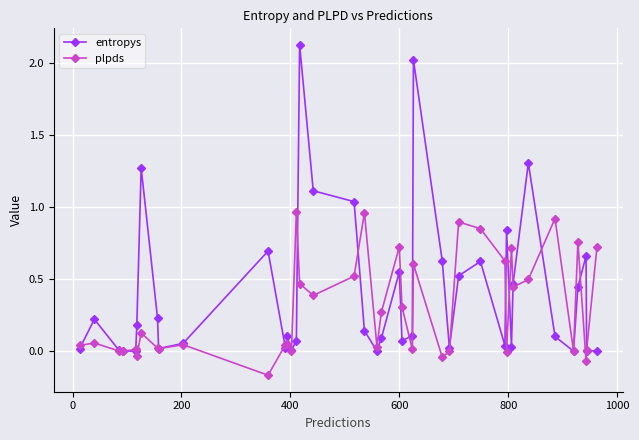

List the series in order of their peak value, highest first.

entropys, plpds